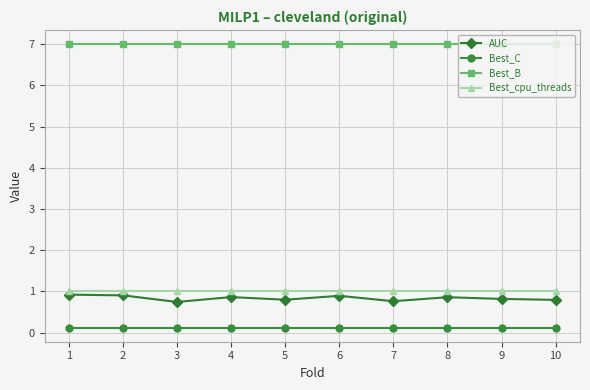

True or false: Best_cpu_threads and AUC intersect in this chart.

False